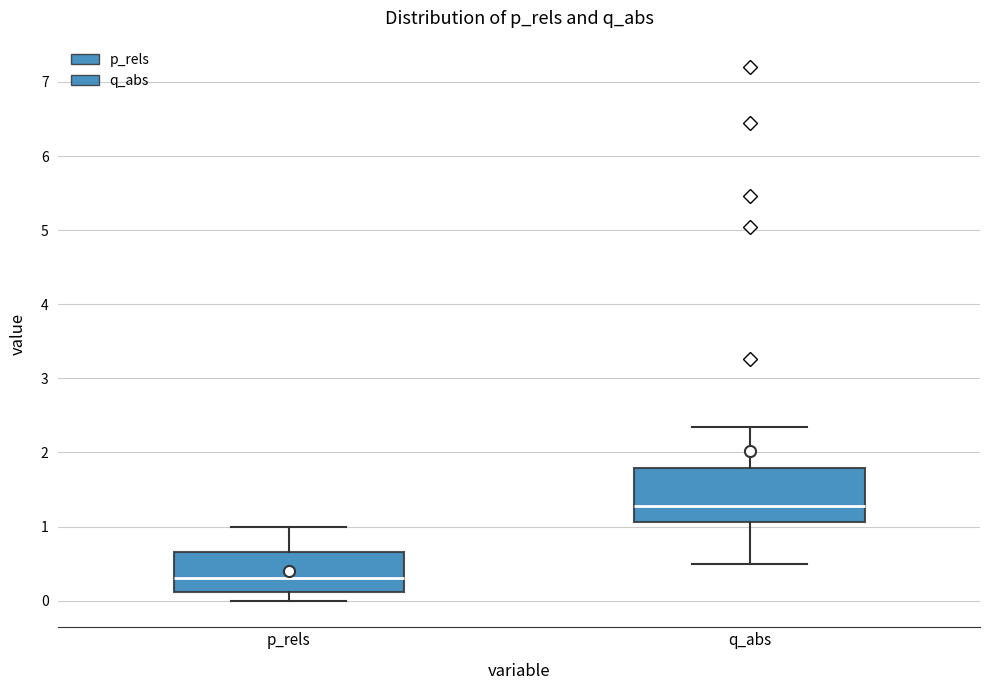

Where does the upper whisker of the box for p_rels end on the y-axis? The values are not printed on the chart, so give them approximately, as read against the axis.

1.0